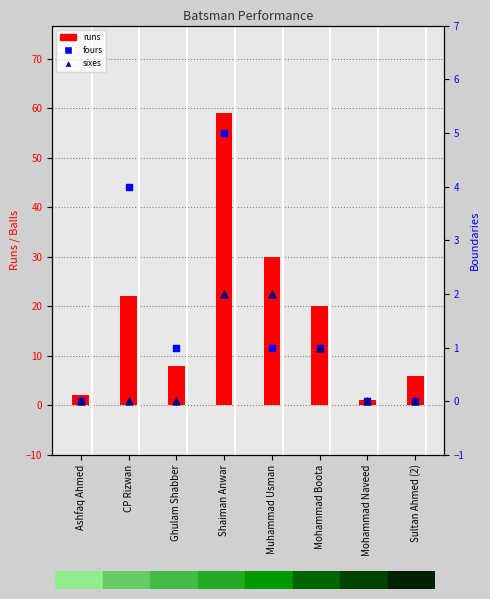

Which series reaches the maximum Y coordinate?

runs